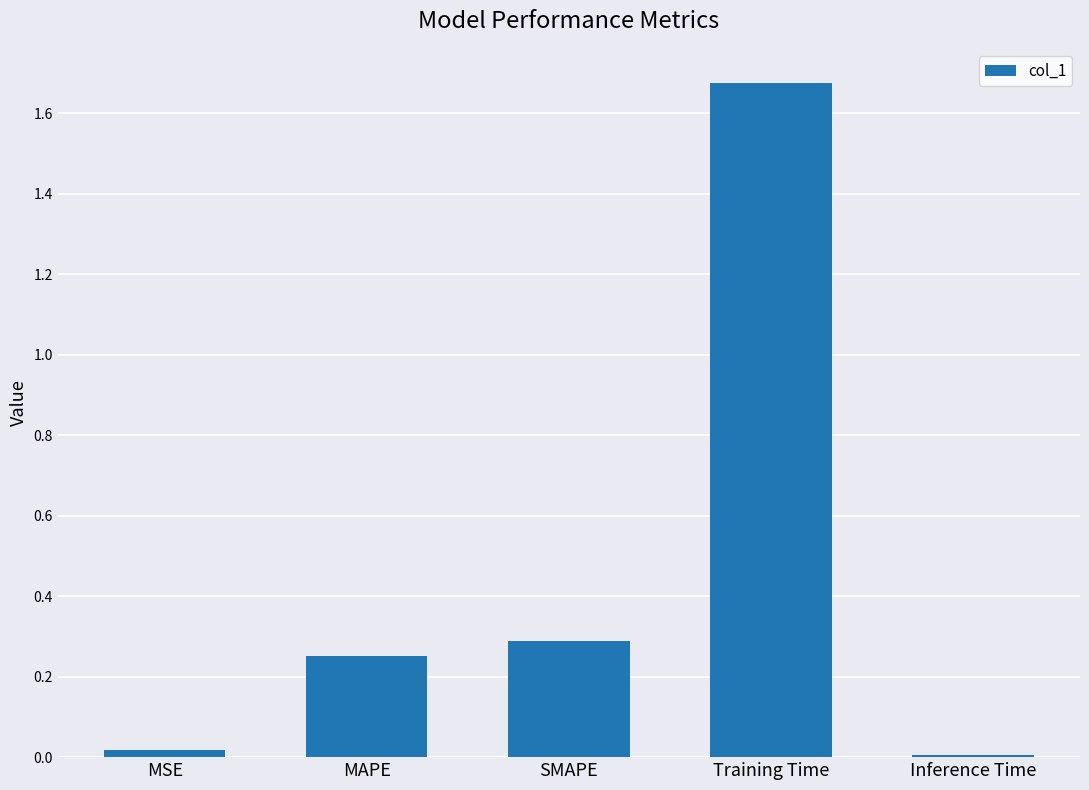

What position from the right is Training Time?

2